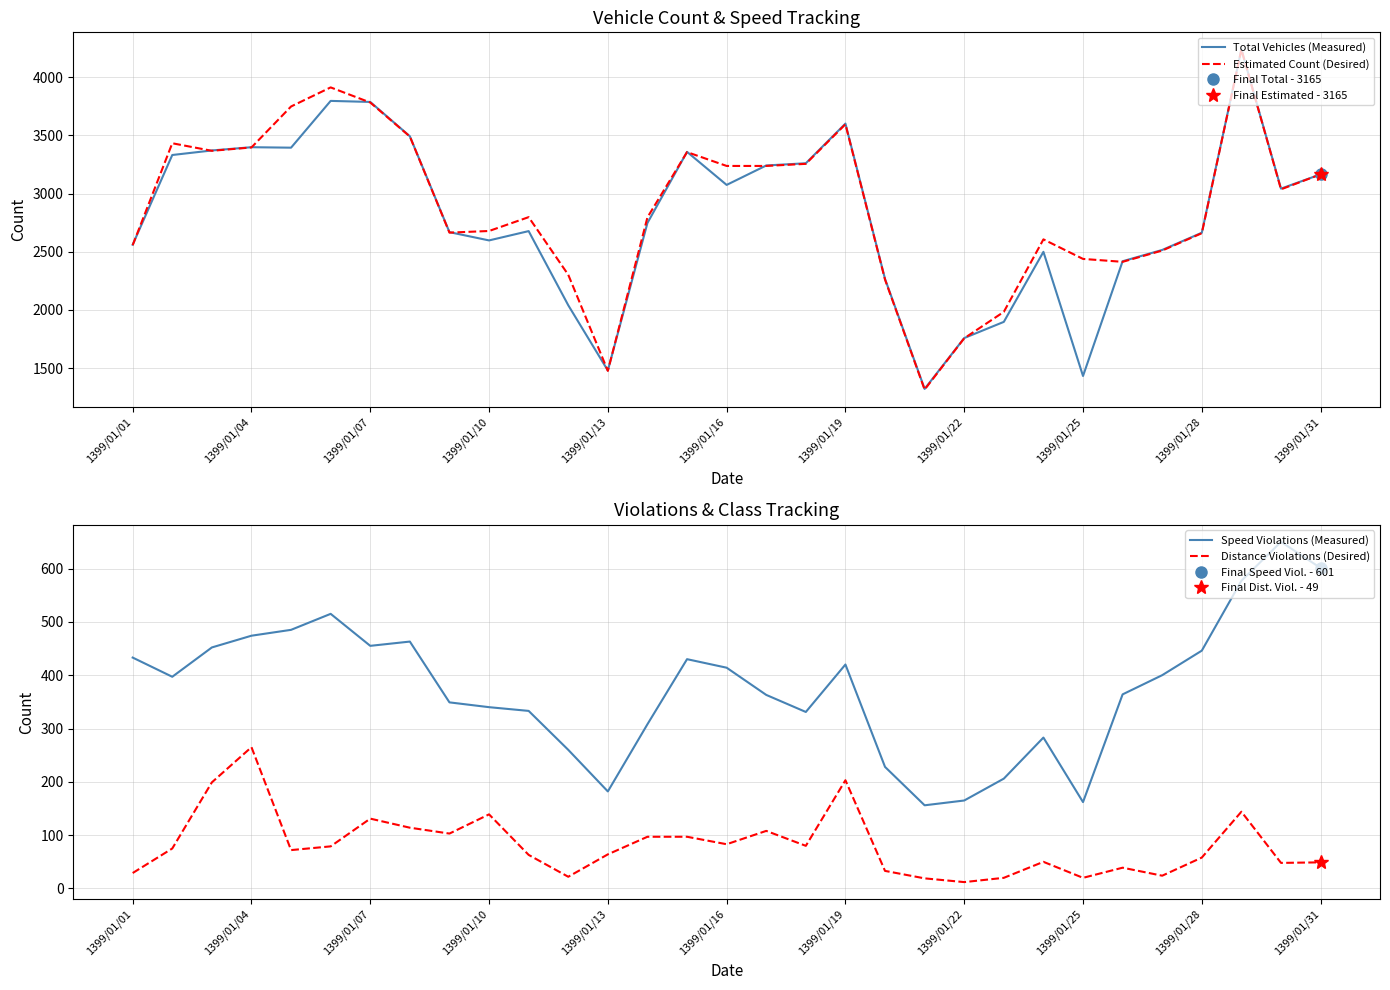

What is the lowest value of the Total Vehicles (Measured) series?

1321